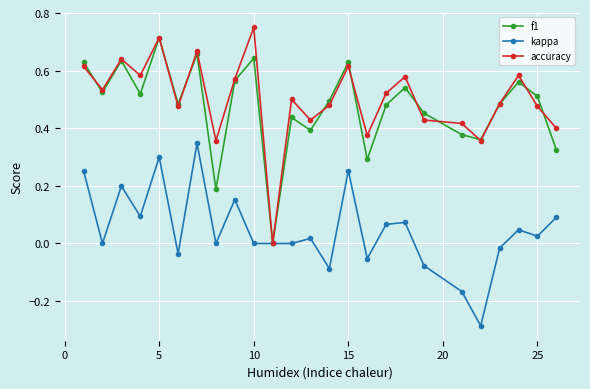

True or false: accuracy has more than 0 interior local peaks.

True